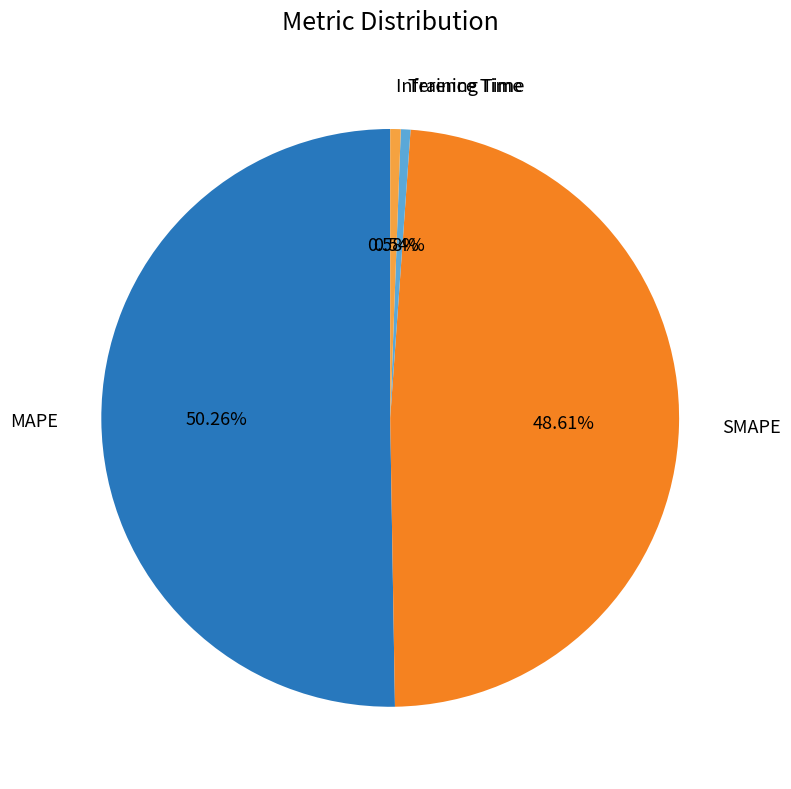

To the nearest percent, what is the average slice percentage?

25%